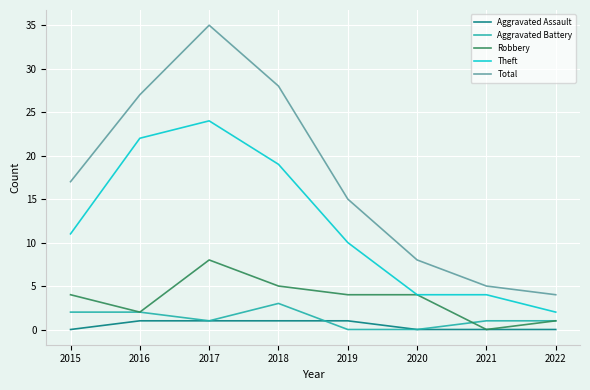

How many series are shown in this chart?

5